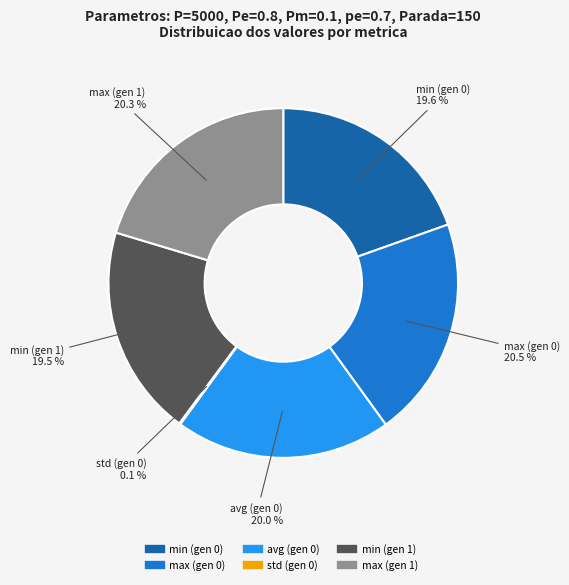

Does max (gen 1) account for over 50% of the chart?

No